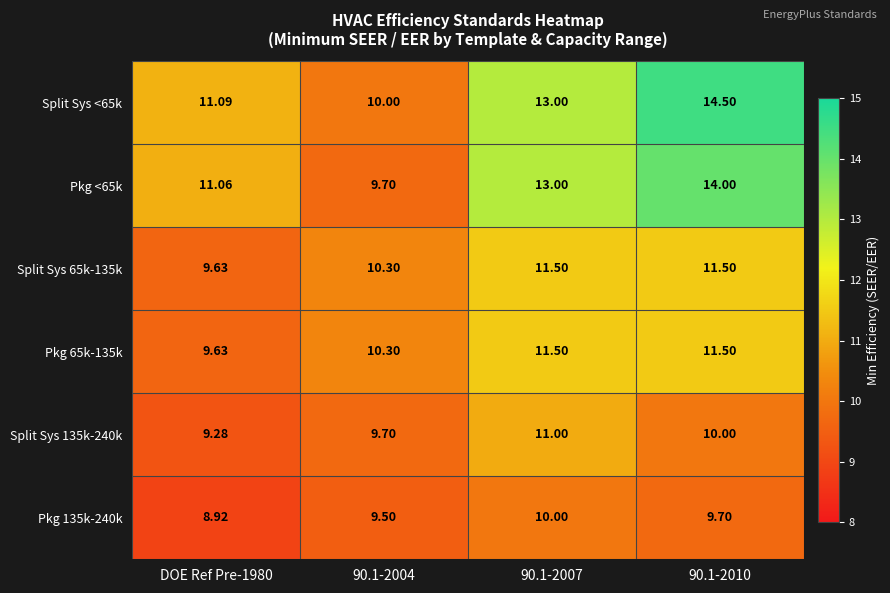

Is the value of Split Sys <65k at DOE Ref Pre-1980 greater than the value of Split Sys 65k-135k at 90.1-2004?

Yes